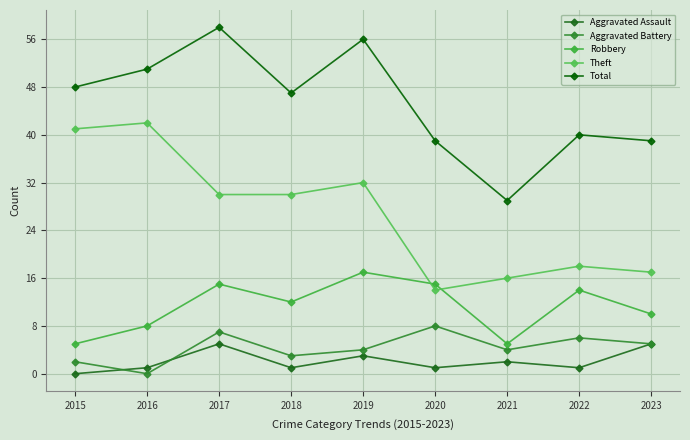

Is the value of Total at 2022 greater than the value of Robbery at 2015?

Yes